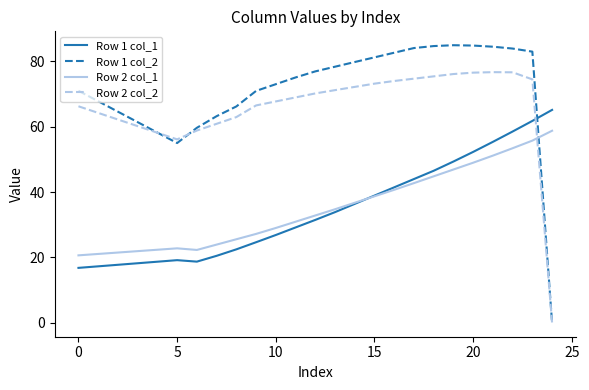

What is the sum of all Row 2 col_2 values?

1398.7